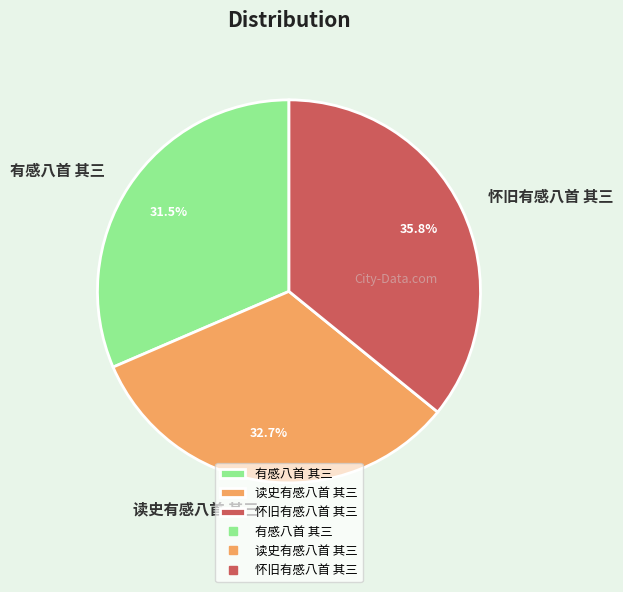

Which category has the smallest portion of the pie?

有感八首 其三